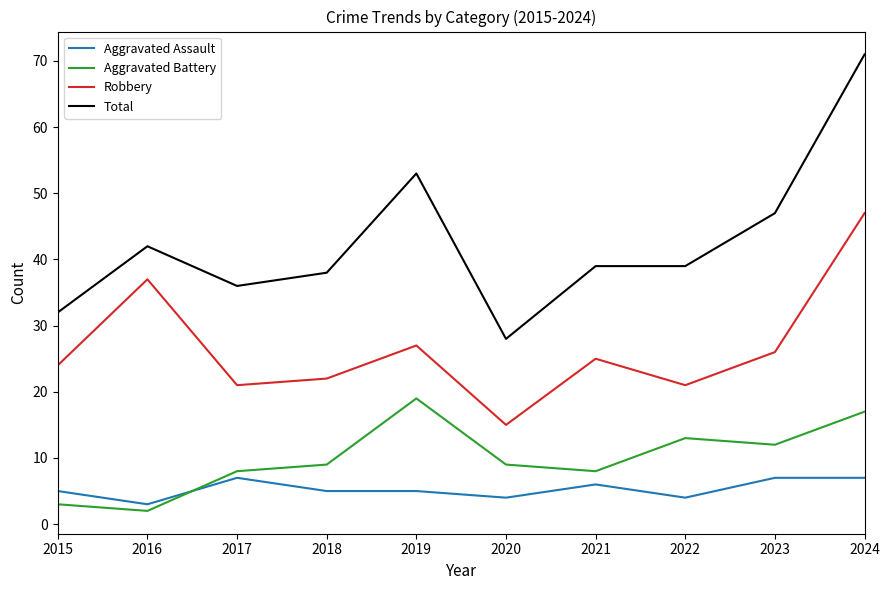

True or false: Aggravated Battery has a value of 25 at 2024.

False